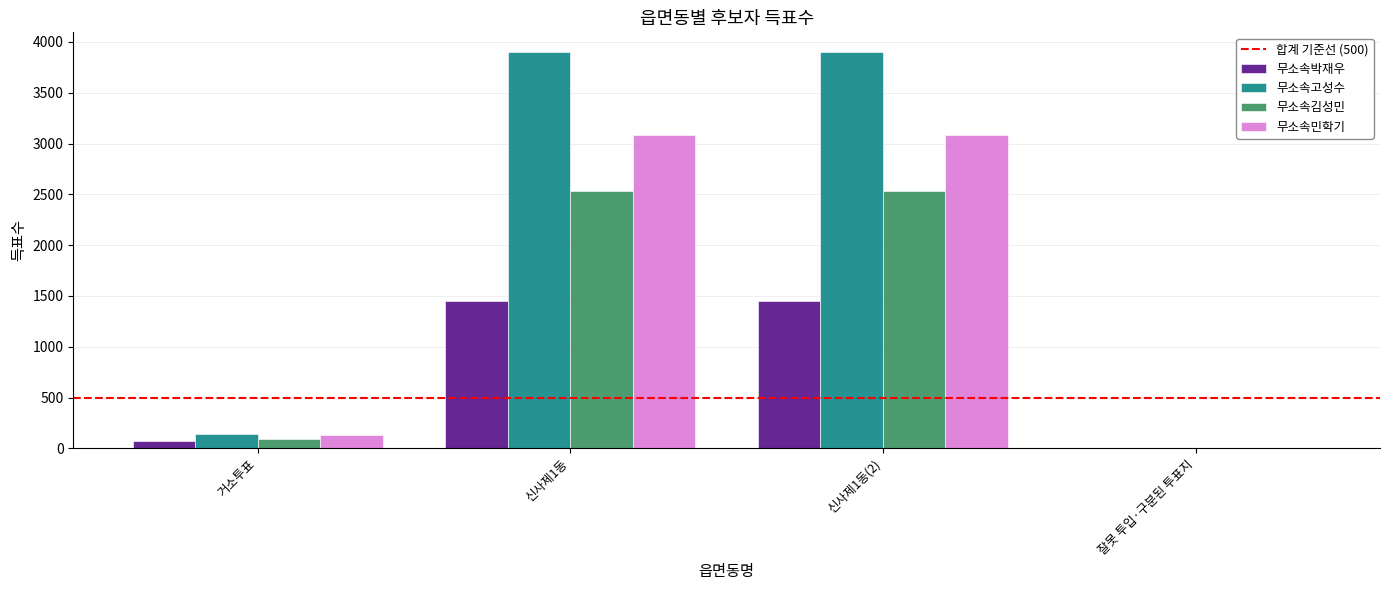

Reading left to right, extract all data points from this chart.

무소속박재우: 76	1451	1451	0
무소속고성수: 145	3899	3899	1
무소속김성민: 88	2529	2529	0
무소속민학기: 130	3088	3088	0